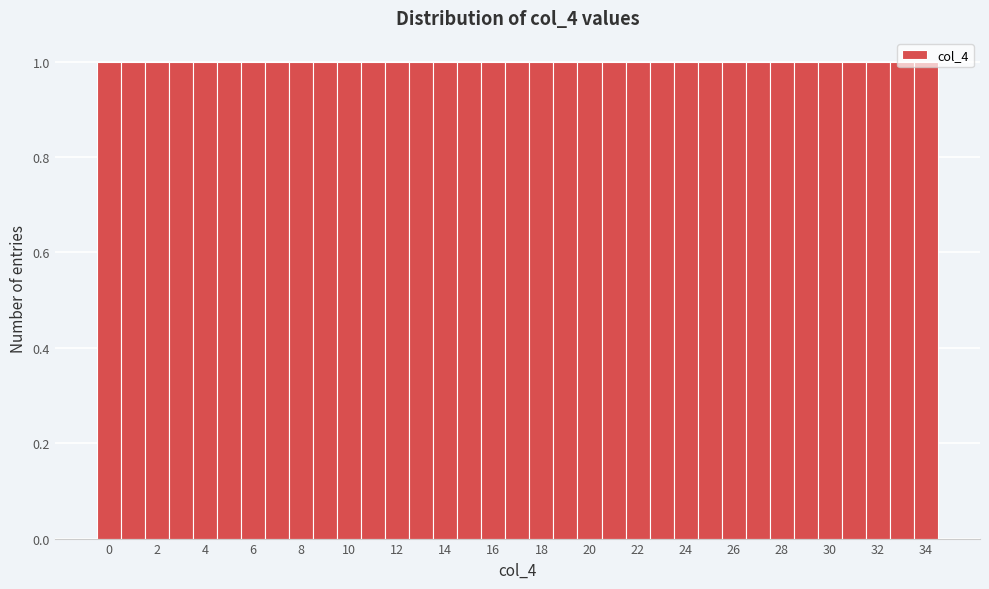

Reading left to right, list every bar in this chart as the range it spans on the x-axis followed by its height. Neither the bar edges nor the heights are printed on the chart, so give them approximately, as read against the axes.

-0.5 to 0.5: 1
0.5 to 1.5: 1
1.5 to 2.5: 1
2.5 to 3.5: 1
3.5 to 4.5: 1
4.5 to 5.5: 1
5.5 to 6.5: 1
6.5 to 7.5: 1
7.5 to 8.5: 1
8.5 to 9.5: 1
9.5 to 10.5: 1
10.5 to 11.5: 1
11.5 to 12.5: 1
12.5 to 13.5: 1
13.5 to 14.5: 1
14.5 to 15.5: 1
15.5 to 16.5: 1
16.5 to 17.5: 1
17.5 to 18.5: 1
18.5 to 19.5: 1
19.5 to 20.5: 1
20.5 to 21.5: 1
21.5 to 22.5: 1
22.5 to 23.5: 1
23.5 to 24.5: 1
24.5 to 25.5: 1
25.5 to 26.5: 1
26.5 to 27.5: 1
27.5 to 28.5: 1
28.5 to 29.5: 1
29.5 to 30.5: 1
30.5 to 31.5: 1
31.5 to 32.5: 1
32.5 to 33.5: 1
33.5 to 34.5: 1